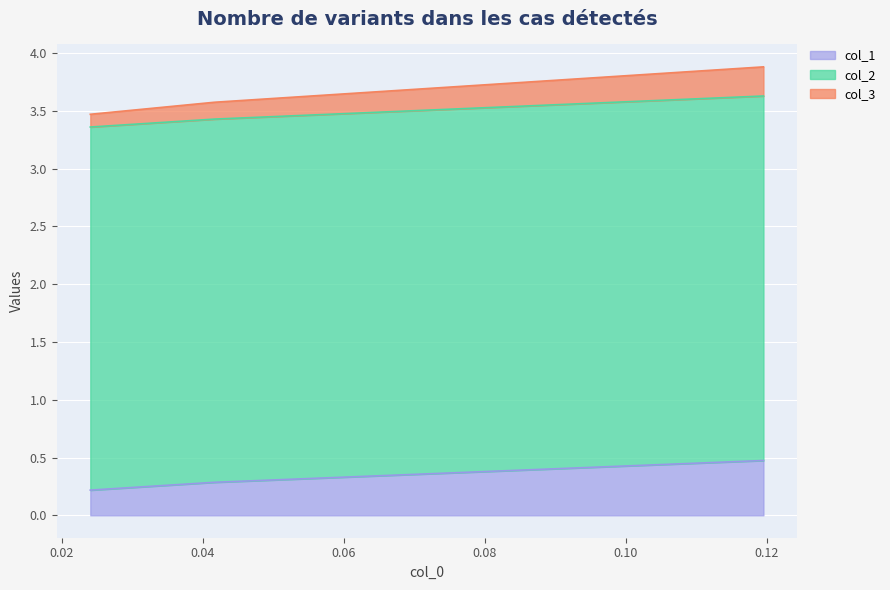

What is the maximum value for col_1?

0.5